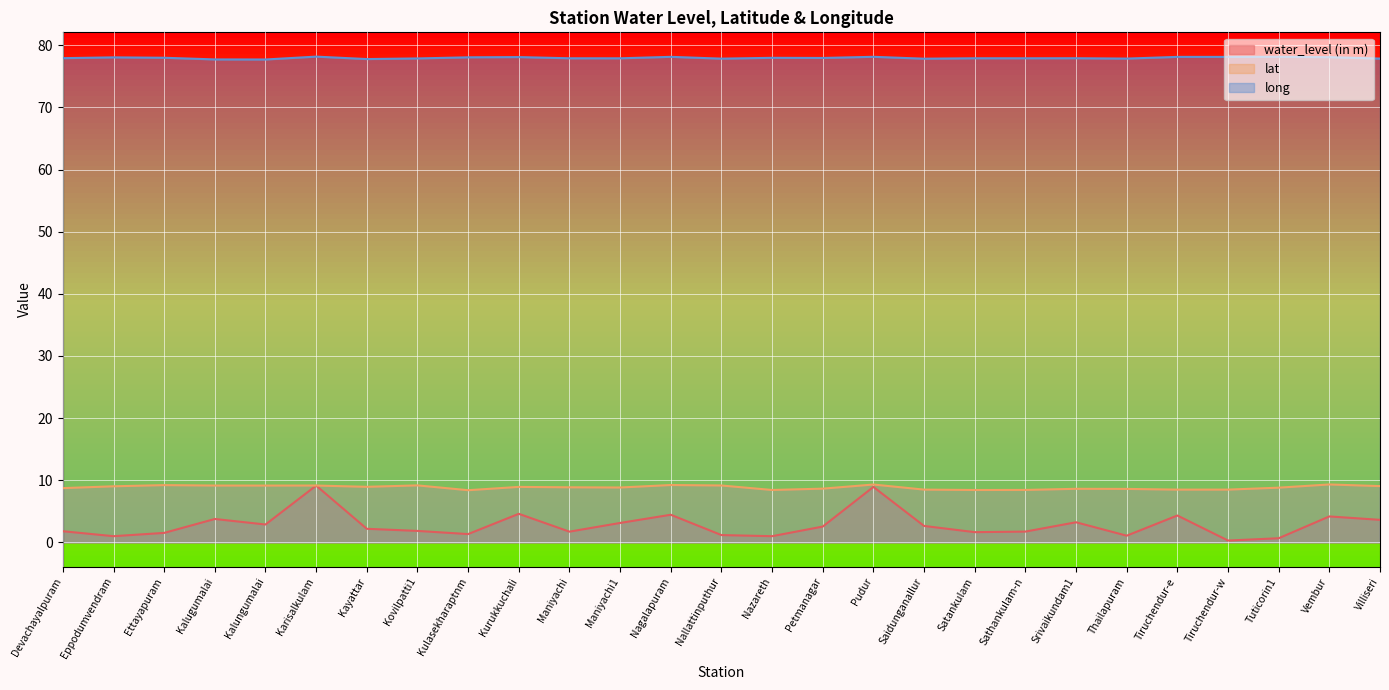

How many lines are shown in the chart?

3